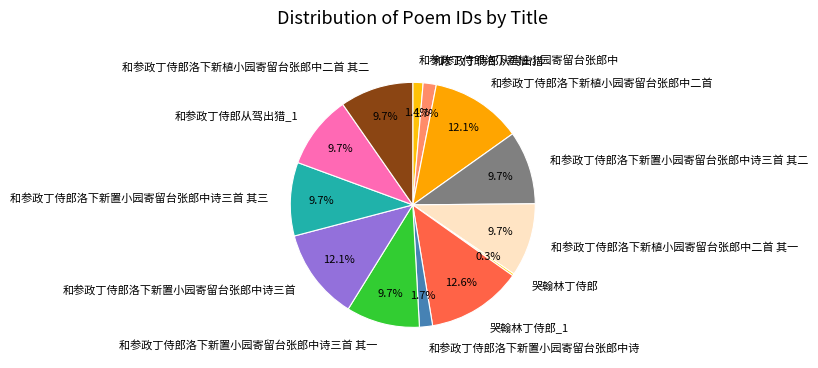

Is there any slice that represents more than half of the pie?

No